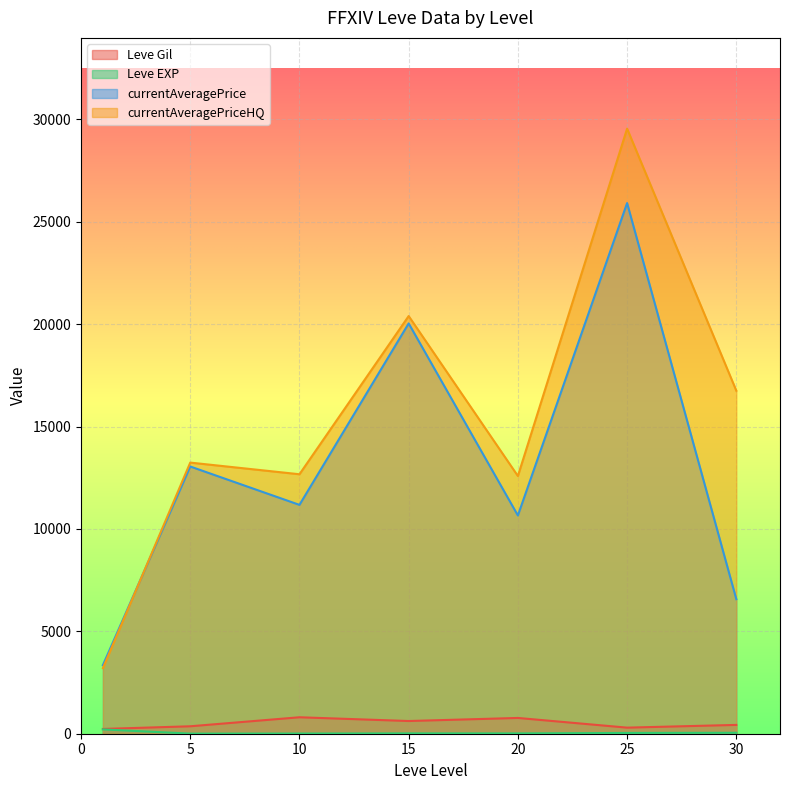

At how many categories does at least one series exceed 26244?

1